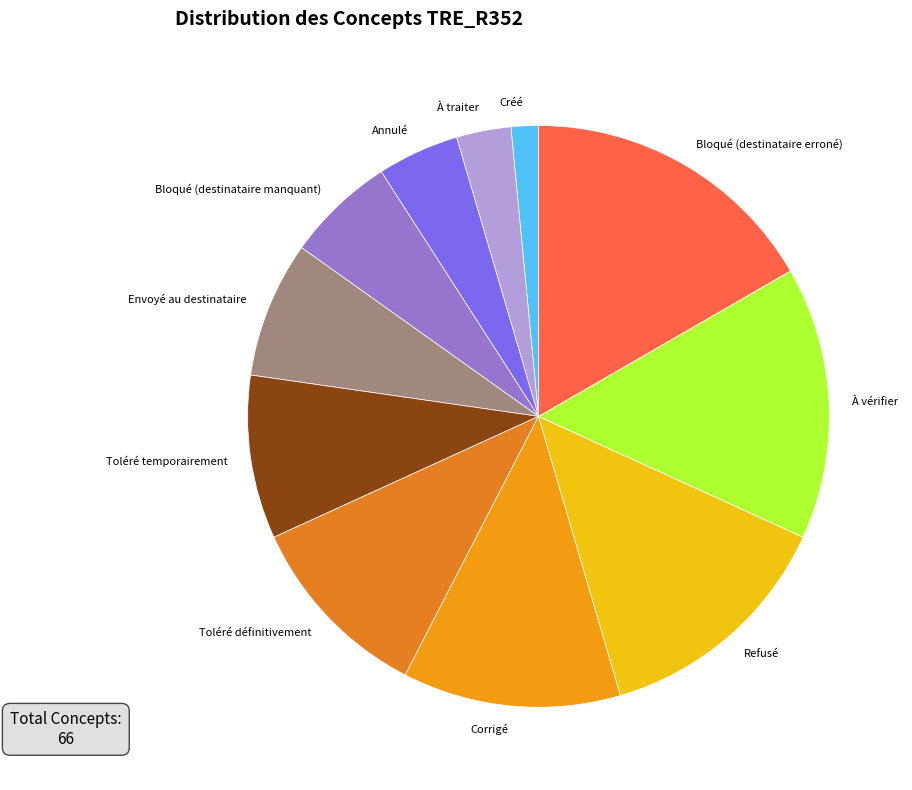

What is the smallest slice in the pie chart?

Créé